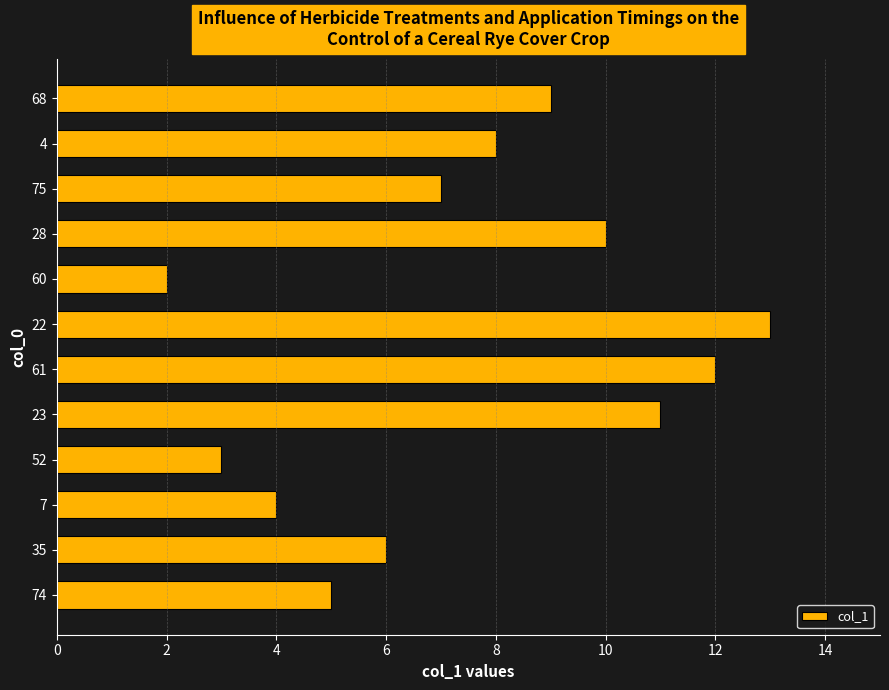

What is the smallest value displayed?

2